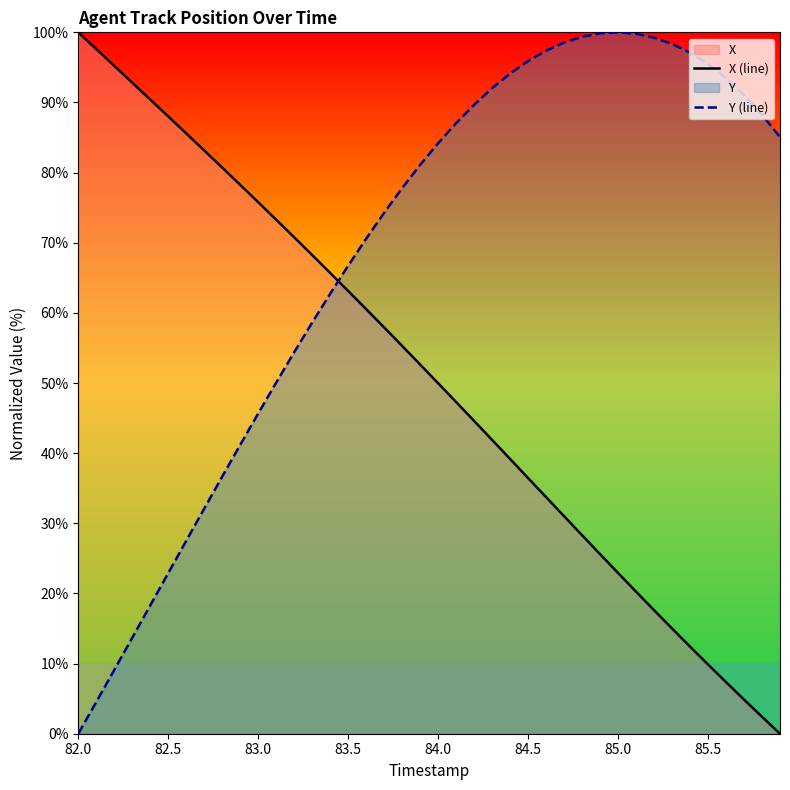

What is the difference between the maximum and minimum values in the X (line) series?

100.0